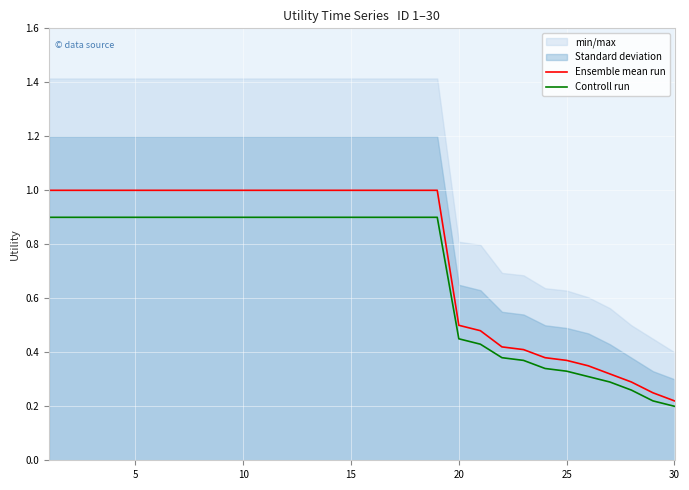

At 17, list the series in order from largest to smallest.

Ensemble mean run, Controll run